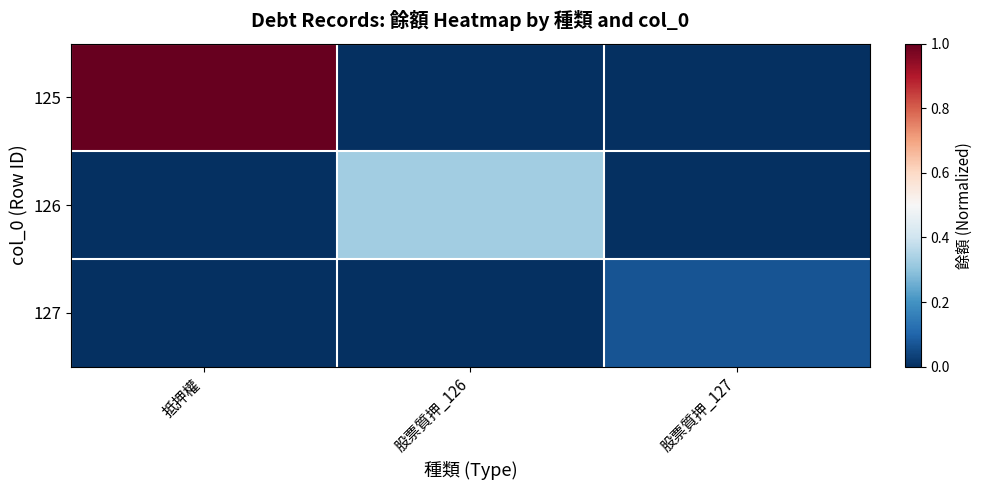

What is the spread (max minus min) of values at 股票質押_127?

0.1